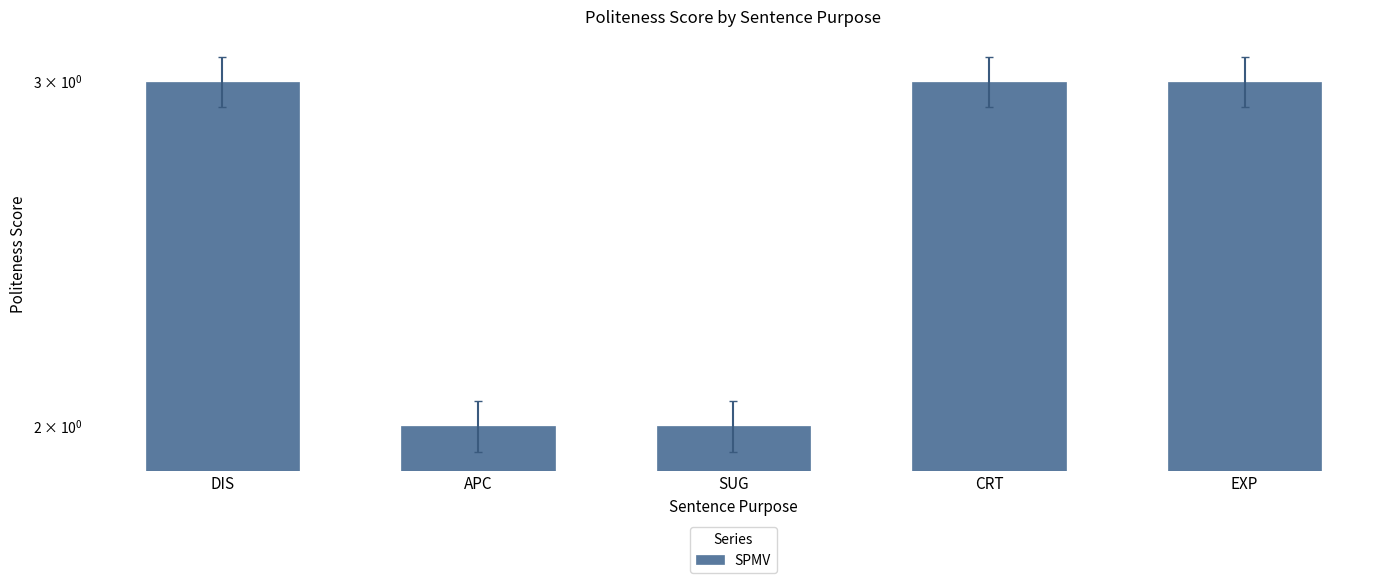

Reading left to right, extract all data points from this chart.

DIS=3	APC=2	SUG=2	CRT=3	EXP=3